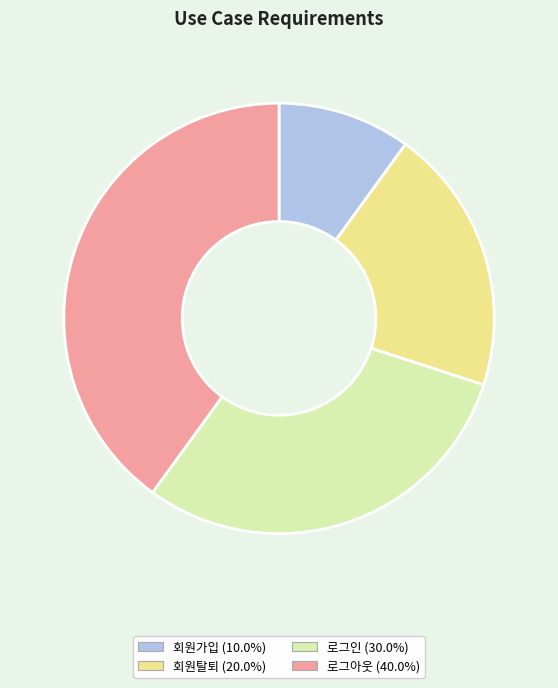

Count the number of slices in the pie.

4